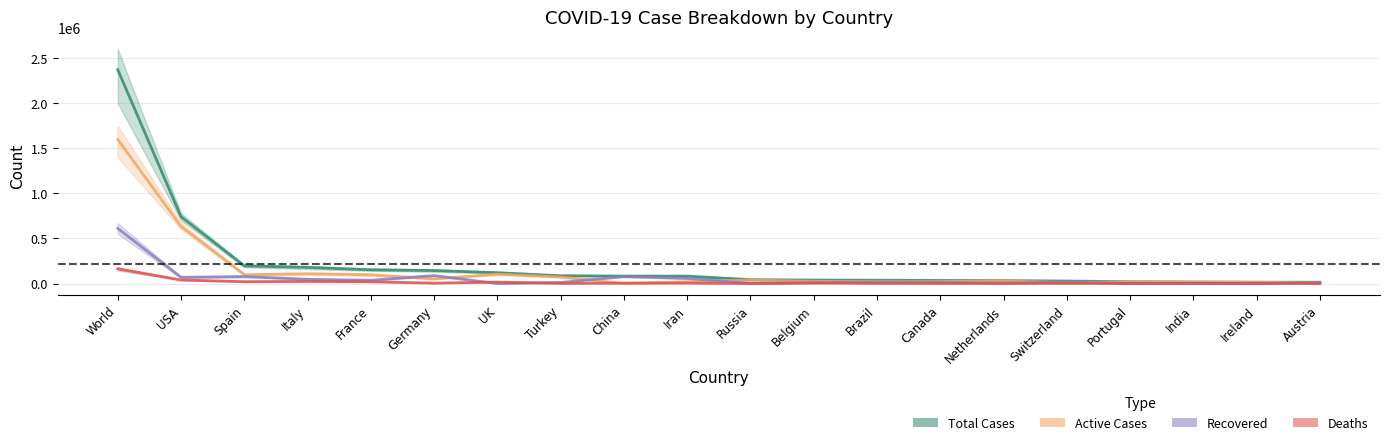

Which category has the lowest value in the Recovered series?

UK